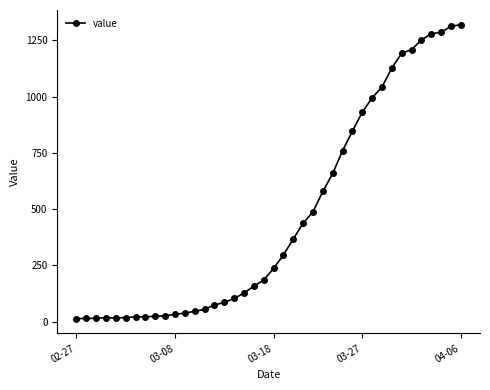

What is the average value?

467